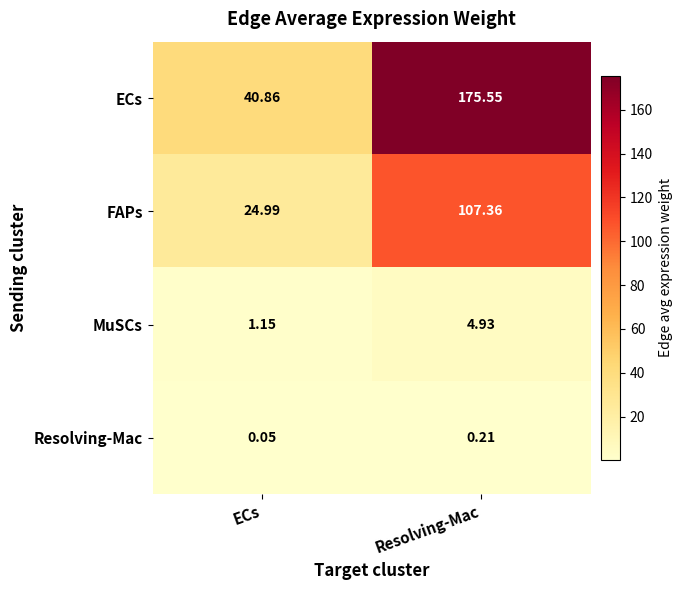

At which label is Resolving-Mac closest to 0?

ECs